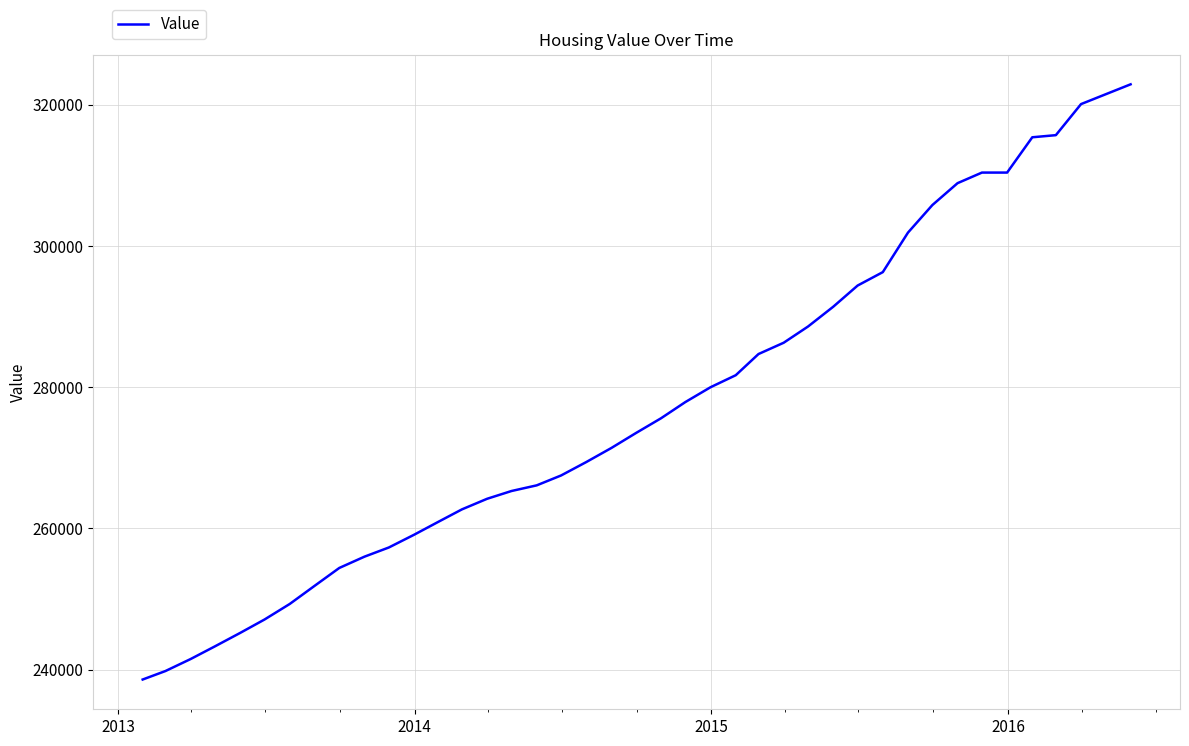

What is the average value?

276325